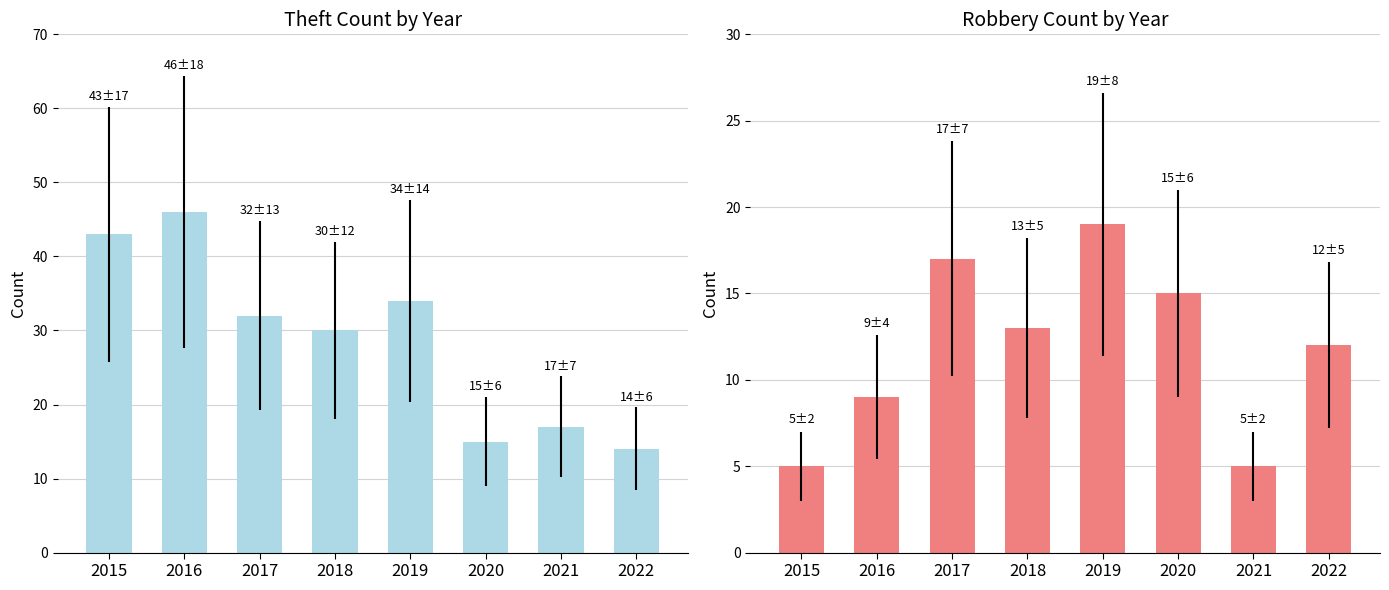

How many groups of bars are there?

8